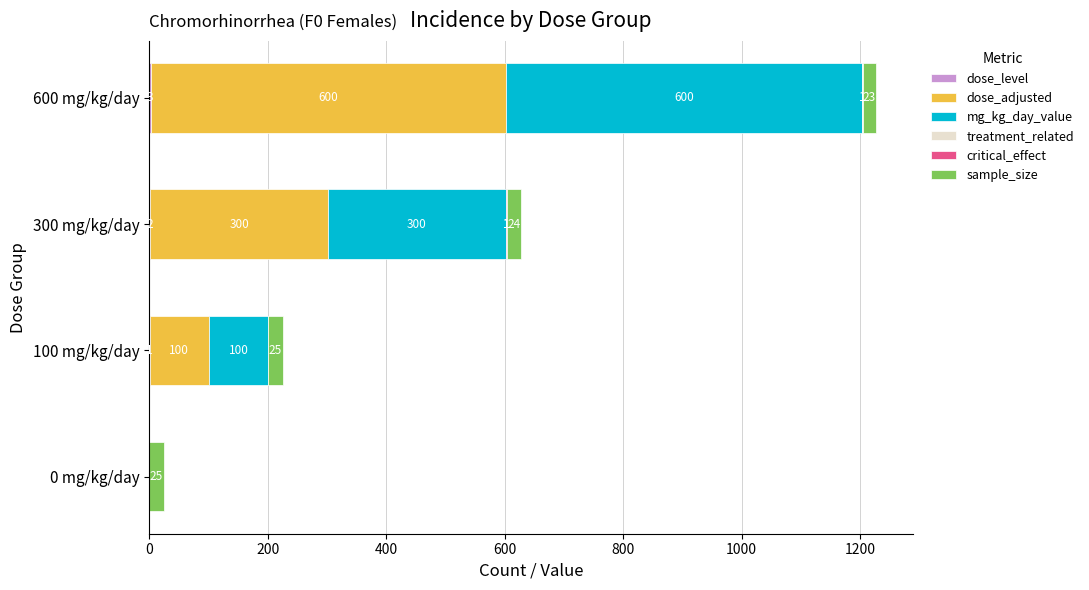

At which category is the sum across all series the highest?

600 mg/kg/day